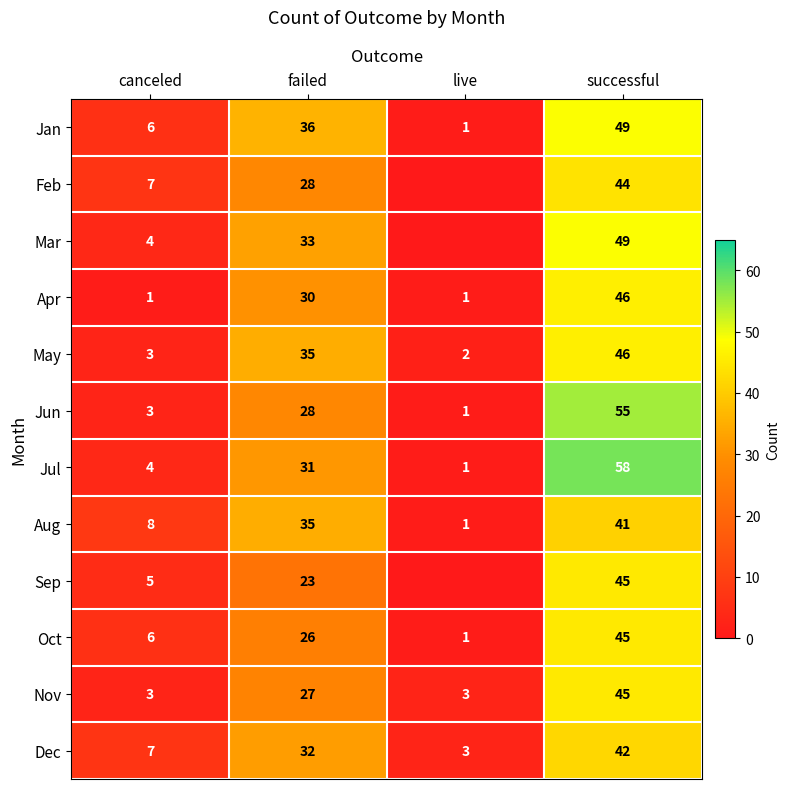

At how many categories does at least one series exceed 51?

1